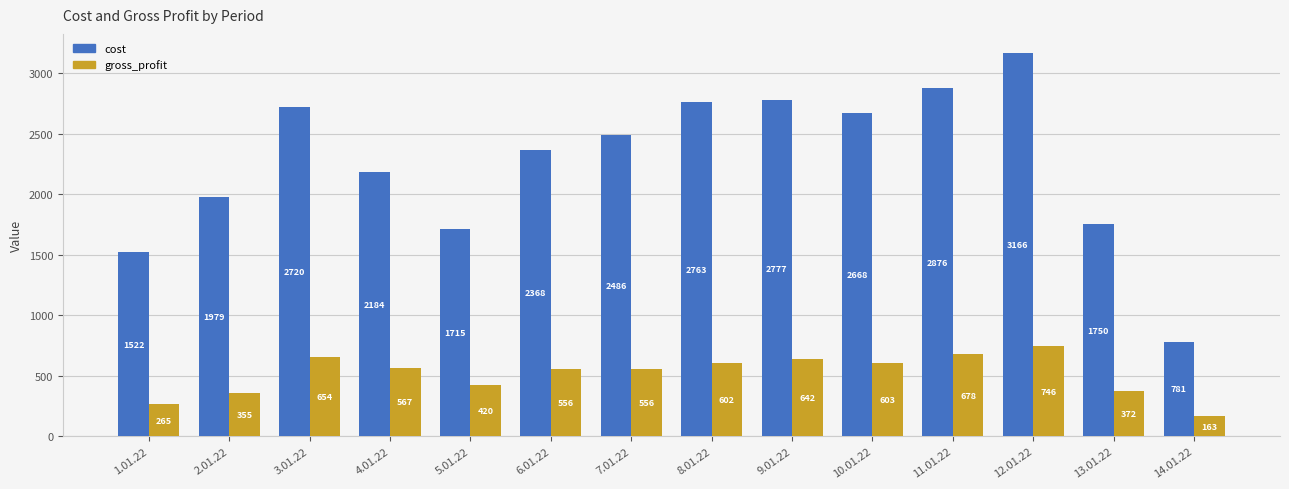

Reading left to right, transcribe all the data shown in this chart.

cost: 1522	1979	2720	2184	1715	2368	2486	2763	2777	2668	2876	3166	1750	781
gross_profit: 265	355	654	567	420	556	556	602	642	603	678	746	372	163